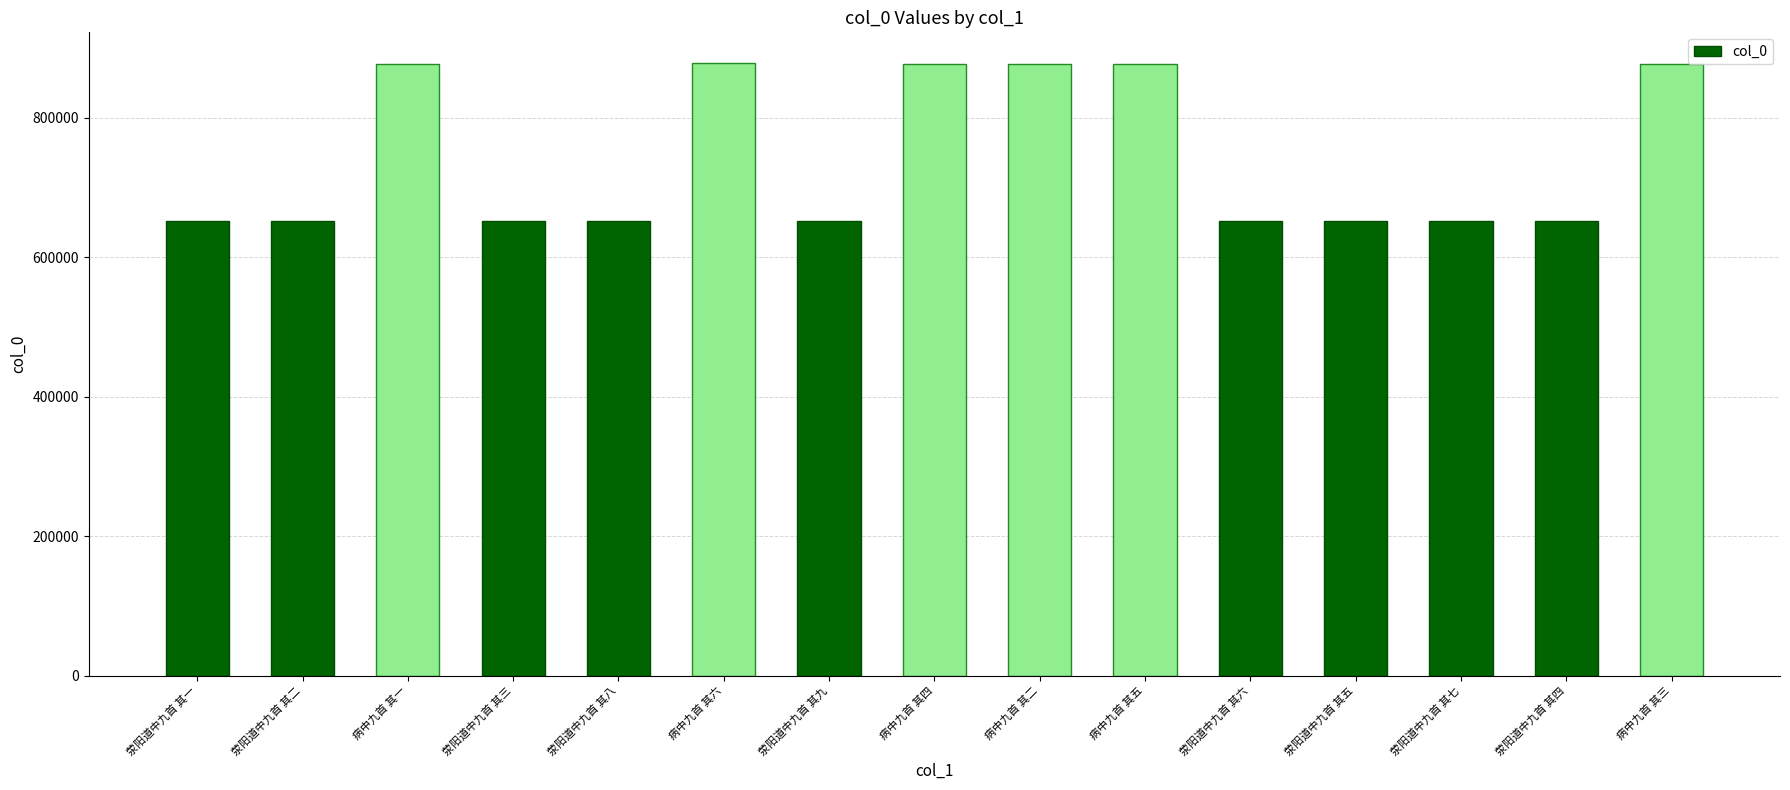

Is it true that the value at 荥阳道中九首 其六 is 651221?

True